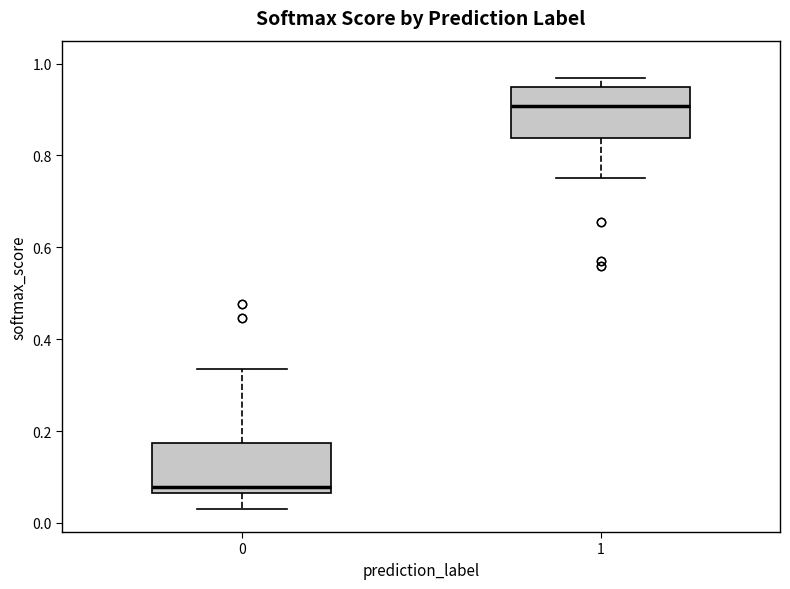

Reading left to right, read every box against the y-axis: the position of its median line, the range the box covers, and the ends of its whiskers. The values are not printed on the chart, so give them approximately, as read against the axis.

0: median 0.08, box 0.06 to 0.18, whiskers 0.04 to 0.34
1: median 0.90, box 0.84 to 0.94, whiskers 0.76 to 0.96